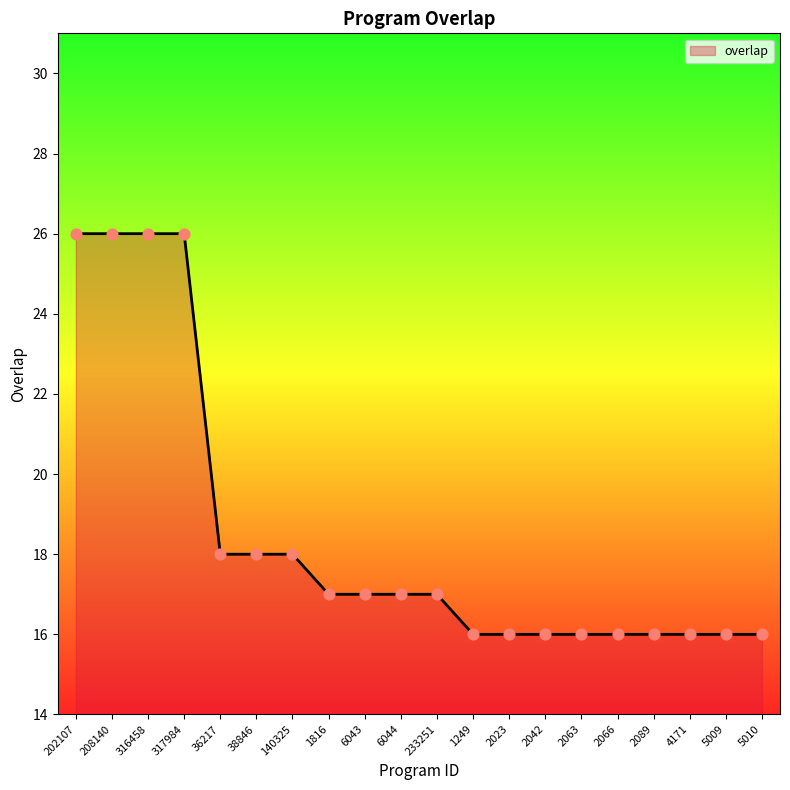

What is the change in value from 38846 to 2042?

-2